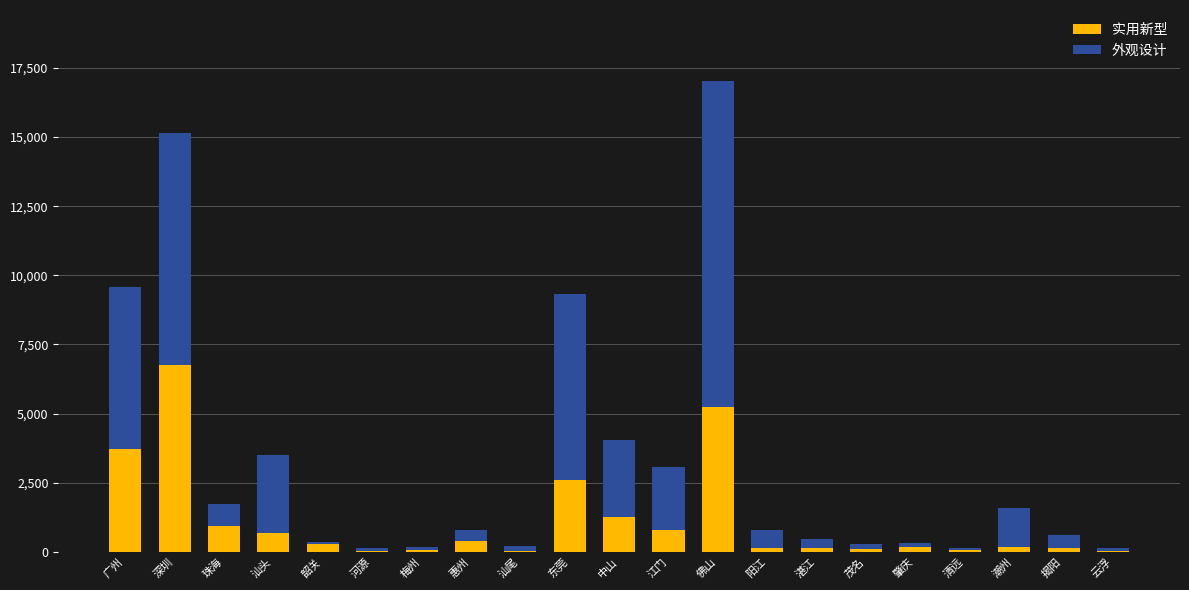

What is the total value across all series at 广州?

9590